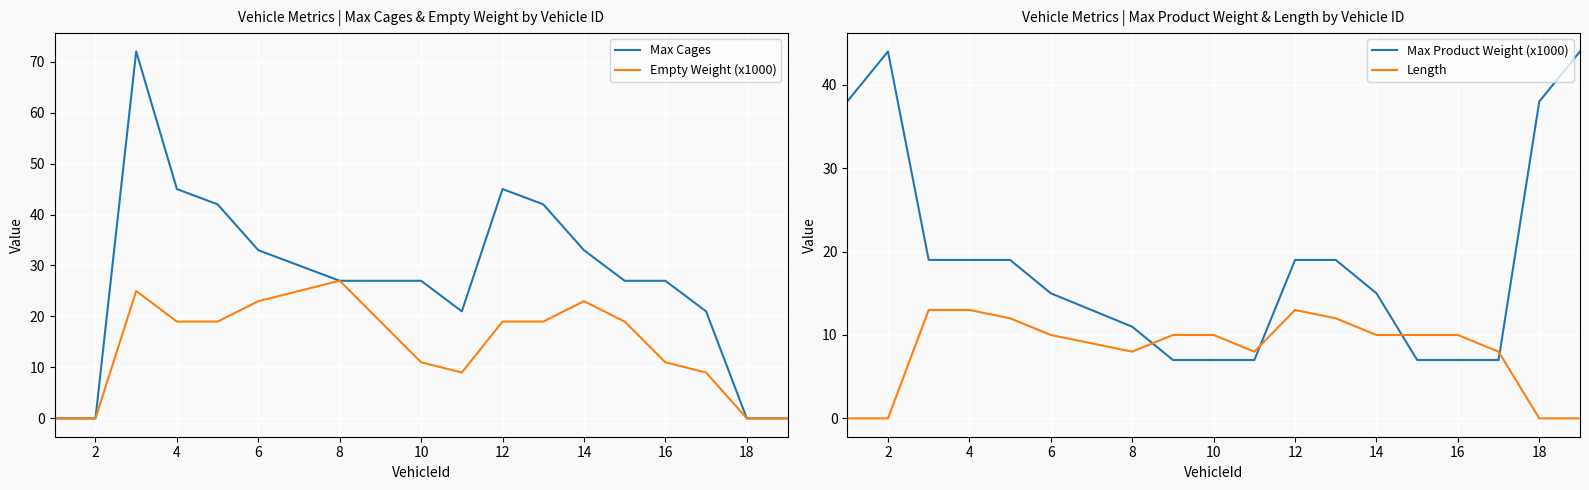

What are all the series names shown in the legend?

Max Cages, Empty Weight (x1000), Max Product Weight (x1000), Length